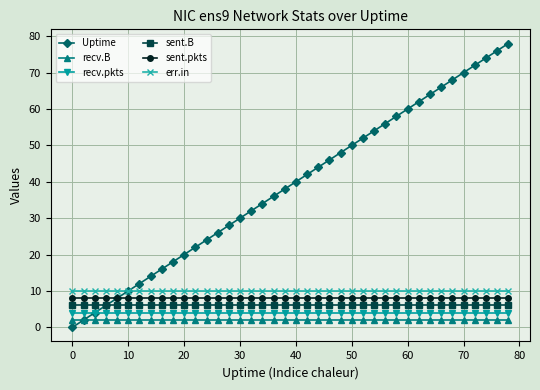

What is the value of the sent.B point at the 25th from the left?

6